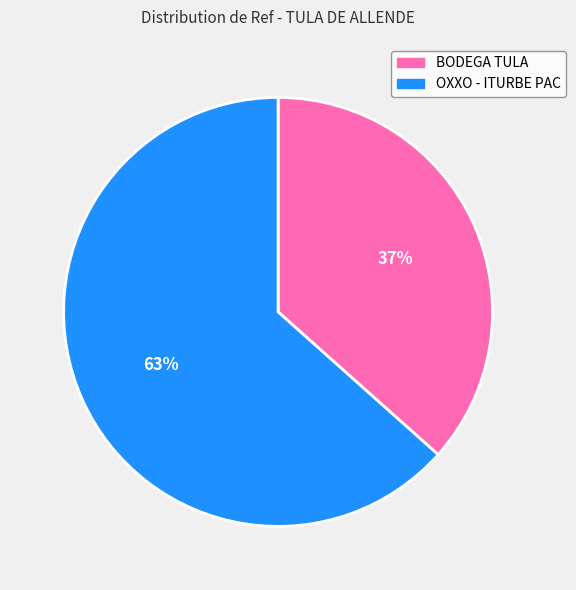

What is the ratio of the value at BODEGA TULA to the value at OXXO - ITURBE PAC?

0.6